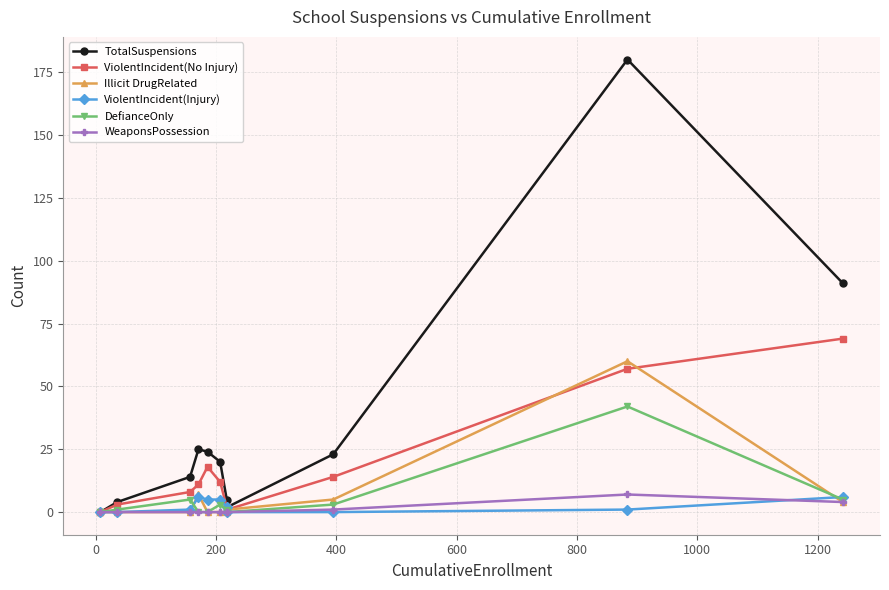

What is the highest value of the Illicit DrugRelated series?

60